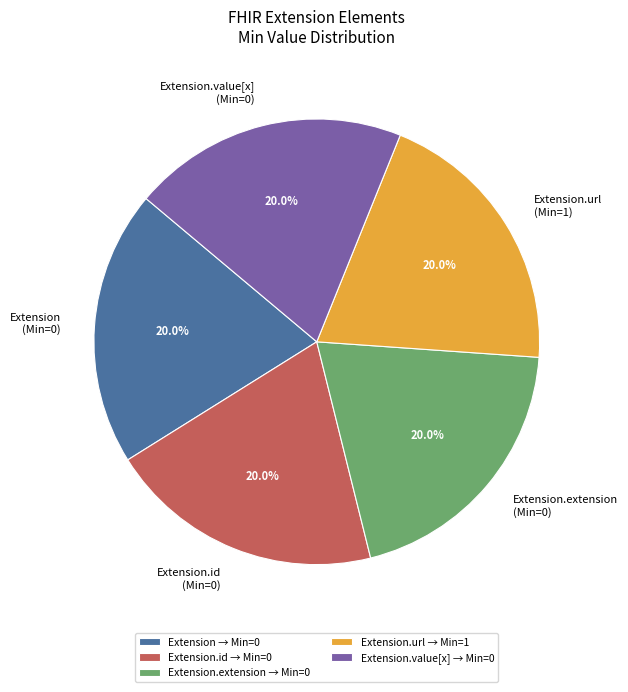

What portion of the pie excludes Extension.value[x] (Min=0)?

80.0%